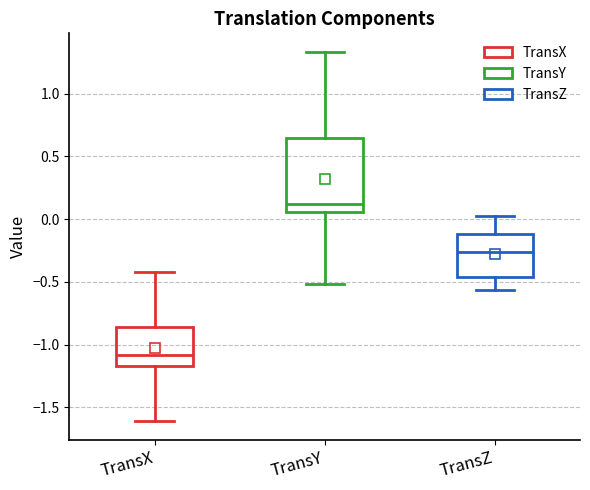

Where is the upper edge of the box for TransY on the y-axis? The values are not printed on the chart, so give them approximately, as read against the axis.

0.65